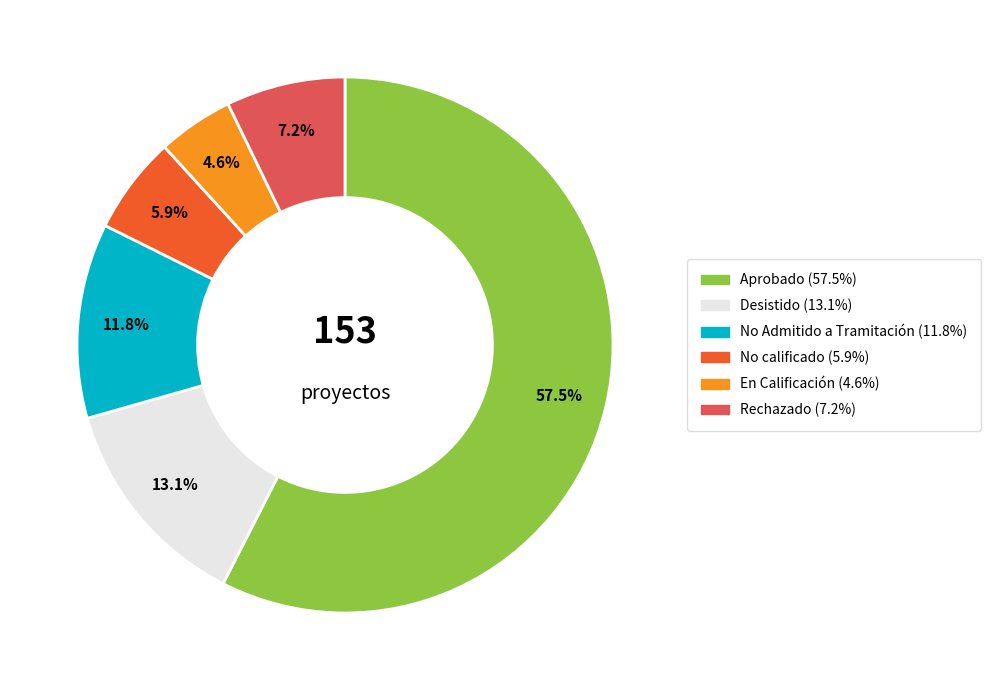

Which category has the biggest portion of the pie?

Aprobado